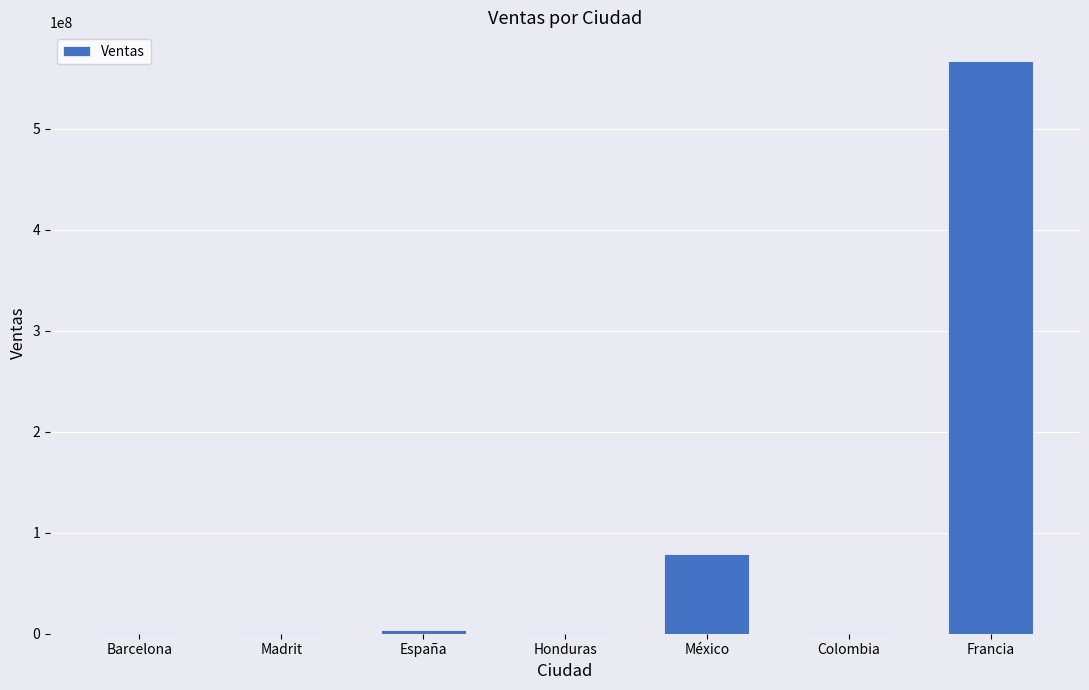

How many series are shown in this chart?

1